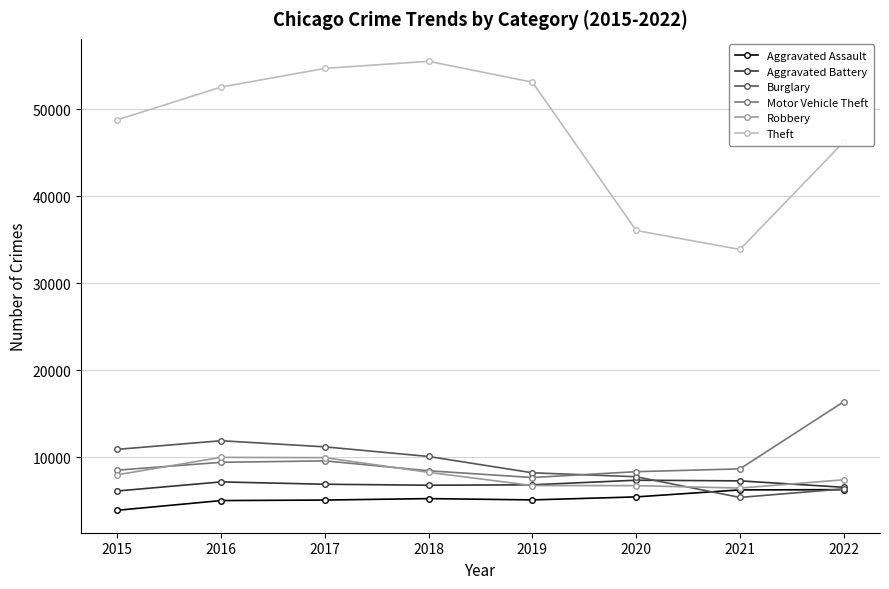

How many lines are shown in the chart?

6